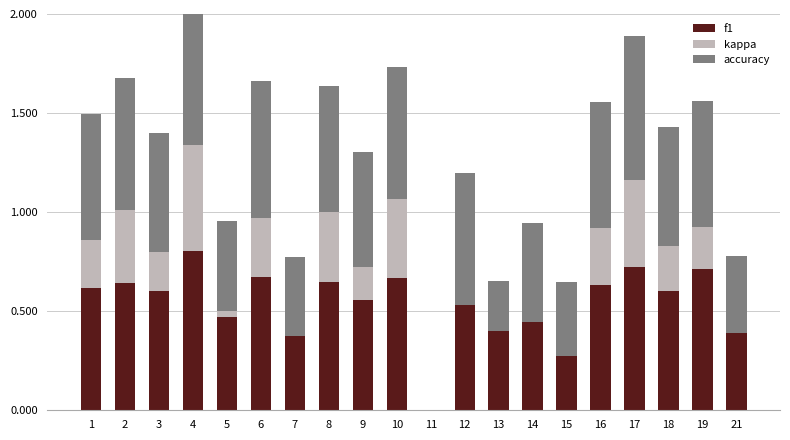

Reading left to right, list all the values displayed in this chart.

f1: 0.6	0.6	0.6	0.8	0.5	0.7	0.4	0.6	0.6	0.7	0.0	0.5	0.4	0.4	0.3	0.6	0.7	0.6	0.7	0.4
kappa: 0.2	0.4	0.2	0.5	0.0	0.3	0.0	0.4	0.2	0.4	0.0	0.0	0.0	0.0	0.0	0.3	0.4	0.2	0.2	0.0
accuracy: 0.6	0.7	0.6	0.8	0.5	0.7	0.4	0.6	0.6	0.7	0.0	0.7	0.2	0.5	0.4	0.6	0.7	0.6	0.6	0.4